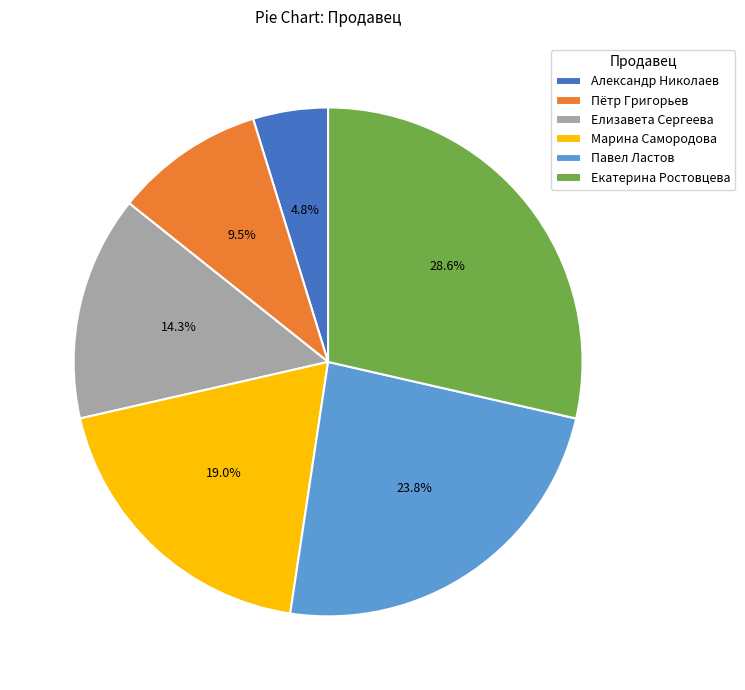

To the nearest percent, what is the difference between the largest and smallest slice percentages?

24%